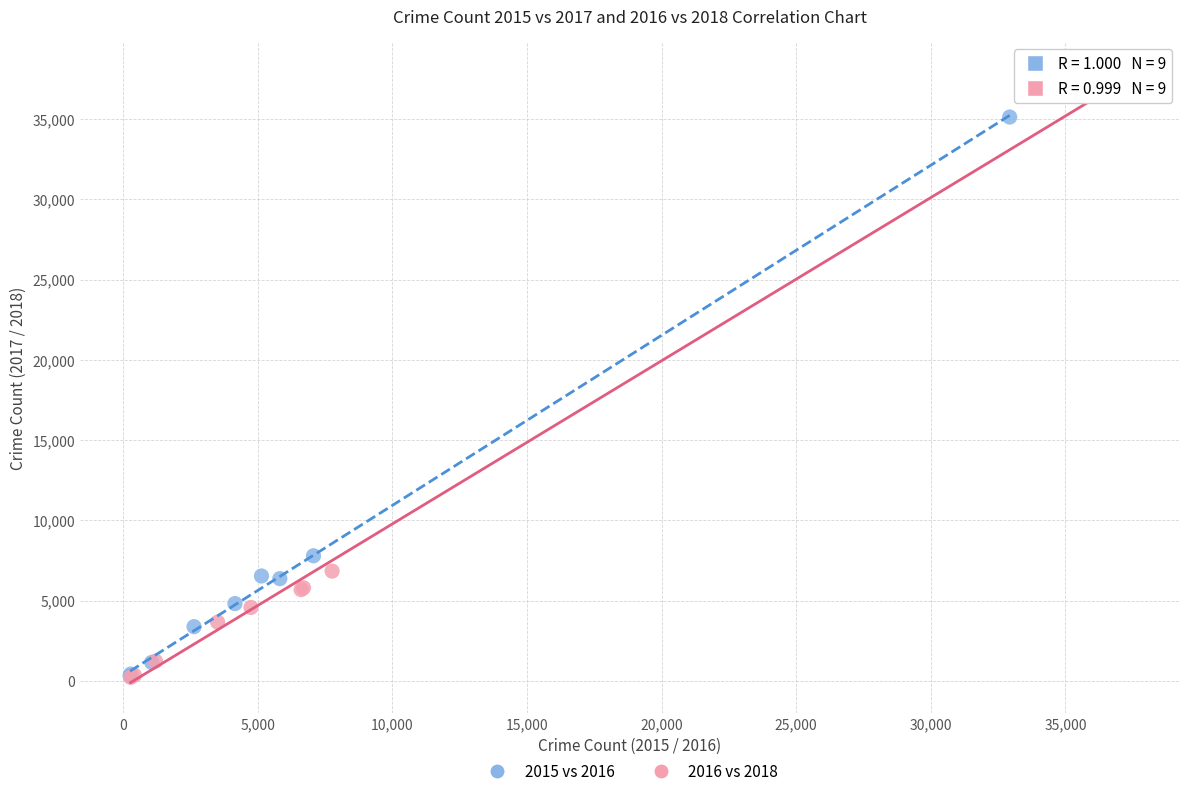

Which series reaches the maximum Y coordinate?

2016 vs 2018